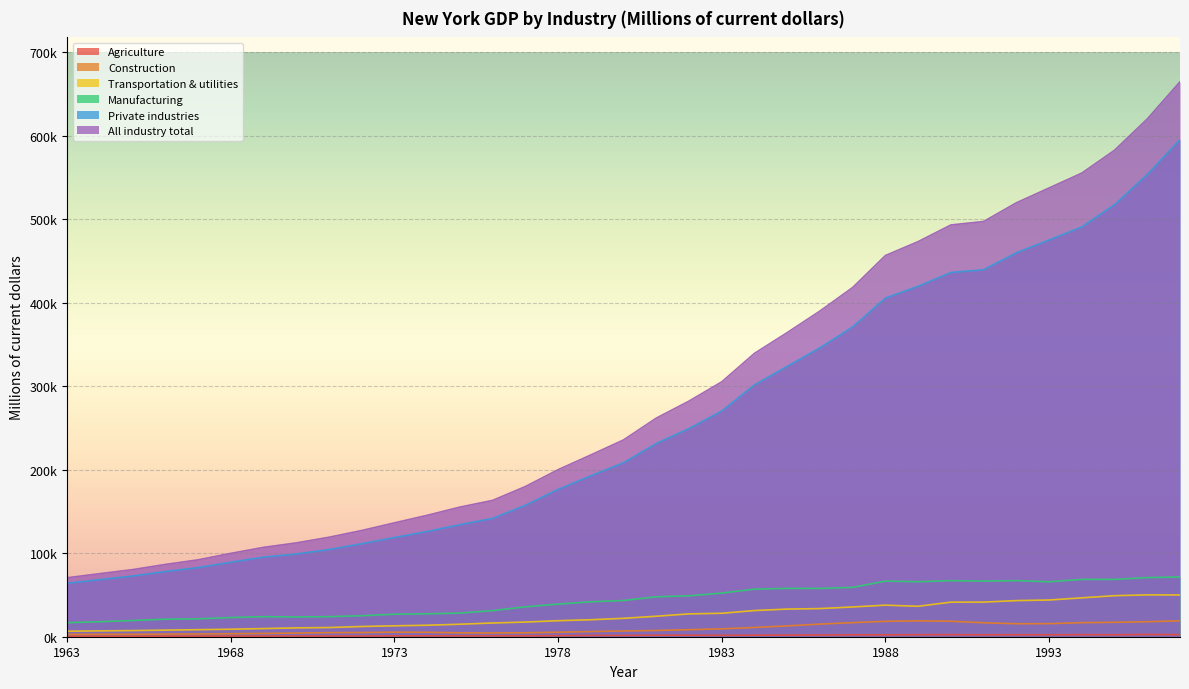

Which series has the largest total across all categories?

All industry total